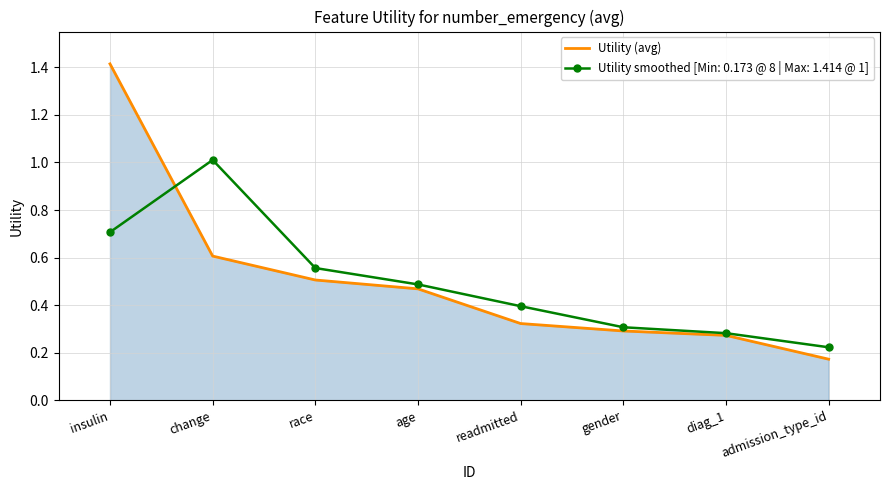

Where is Utility (avg) nearest to the value 0?

admission_type_id